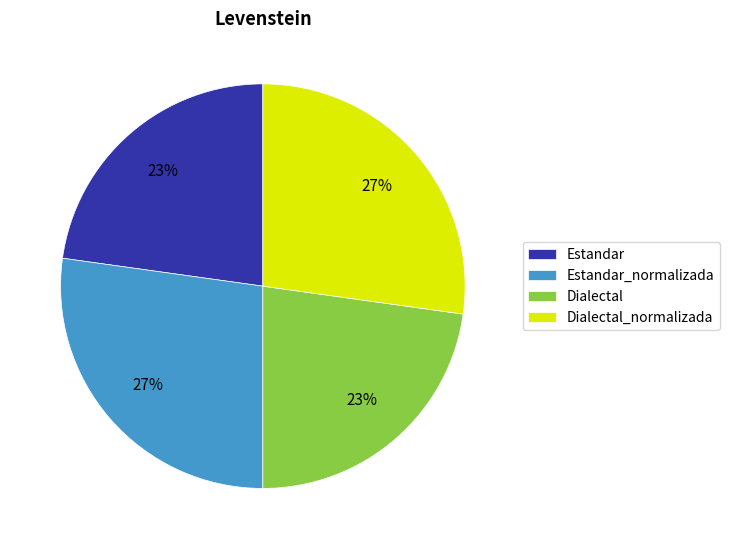

What percentage is the Dialectal_normalizada slice, to the nearest percent?

27%